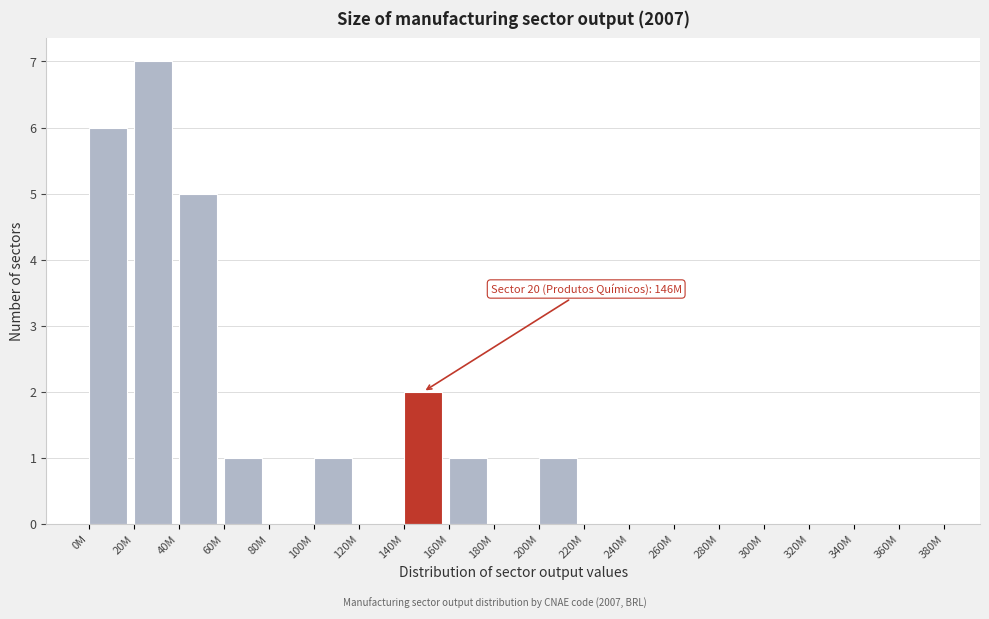

Reading right to left, transcribe all the data shown in this chart.

360M=0	340M=0	320M=0	300M=0	280M=0	260M=0	240M=0	220M=0	200M=1	180M=0	160M=1	140M=2	120M=0	100M=1	80M=0	60M=1	40M=5	20M=7	0M=6